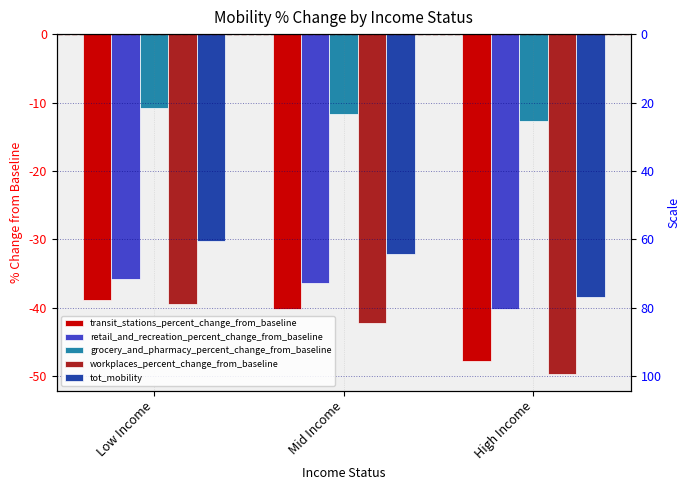

Reading right to left, extract all data points from this chart.

transit_stations_percent_change_from_baseline: High Income=-47.9	Mid Income=-40.1	Low Income=-38.9
retail_and_recreation_percent_change_from_baseline: High Income=-40.1	Mid Income=-36.4	Low Income=-35.8
grocery_and_pharmacy_percent_change_from_baseline: High Income=-12.7	Mid Income=-11.6	Low Income=-10.9
workplaces_percent_change_from_baseline: High Income=-49.6	Mid Income=-42.2	Low Income=-39.5
tot_mobility: High Income=-38.5	Mid Income=-32.1	Low Income=-30.2